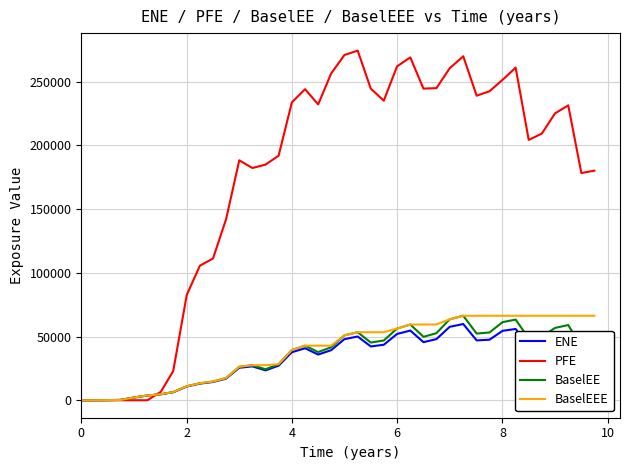

Which series has the largest total across all categories?

PFE